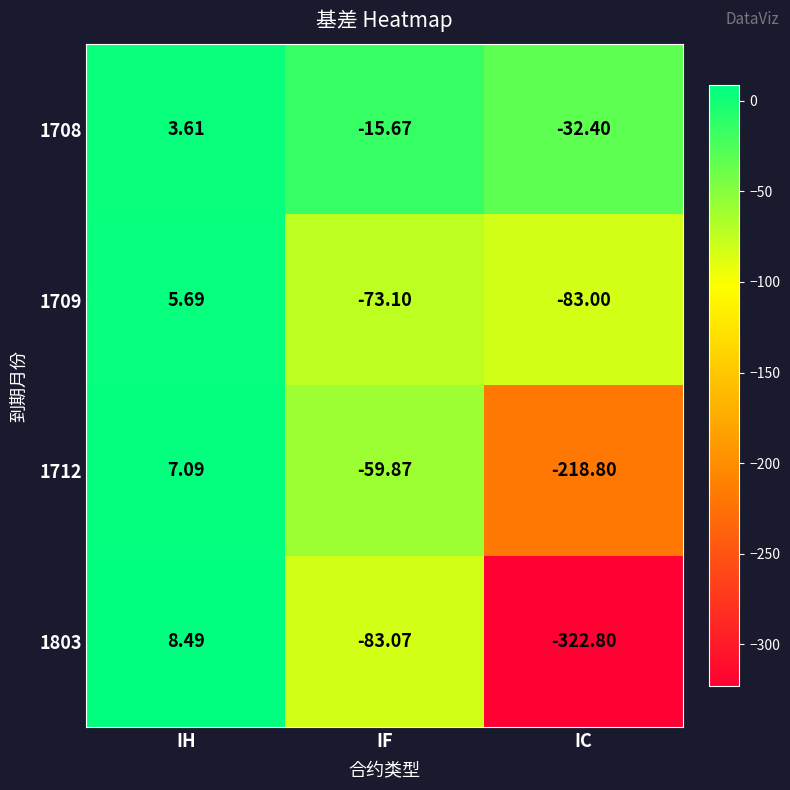

Rank the categories by 1708 value from lowest to highest.

IC, IF, IH